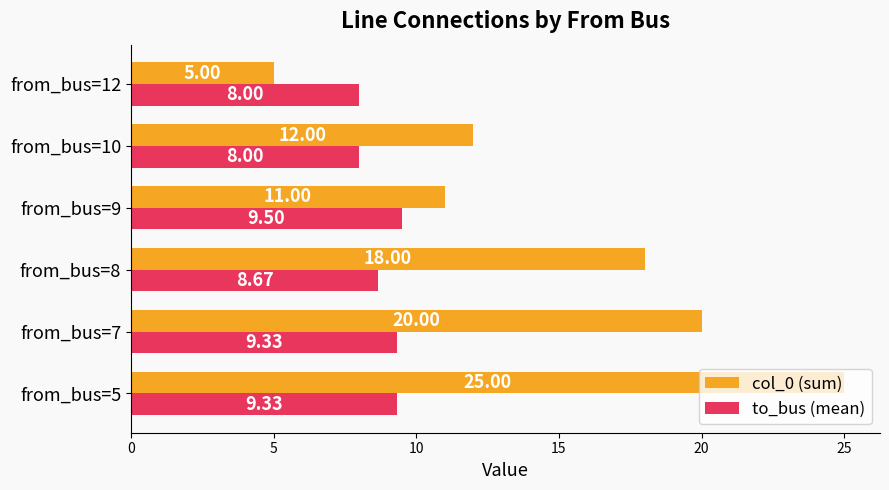

Which series has the largest total across all categories?

col_0 (sum)